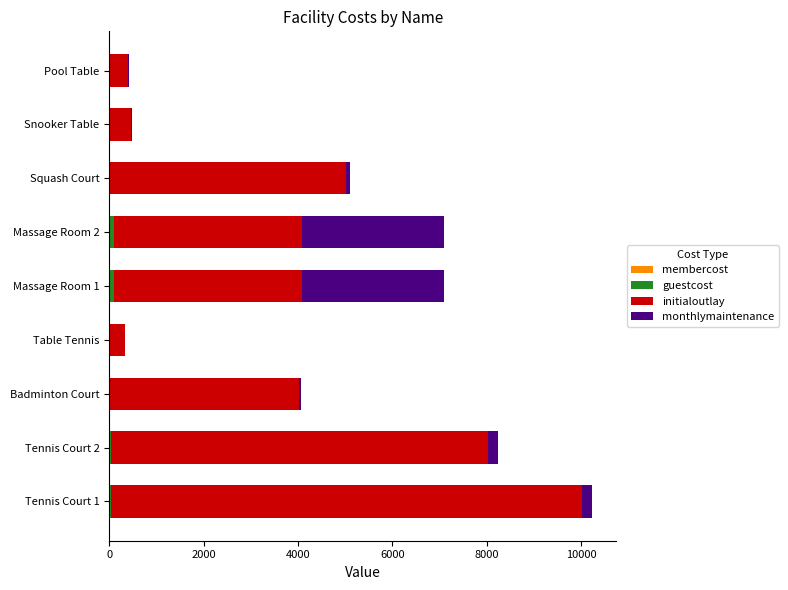

At which category is the sum across all series the highest?

Tennis Court 1